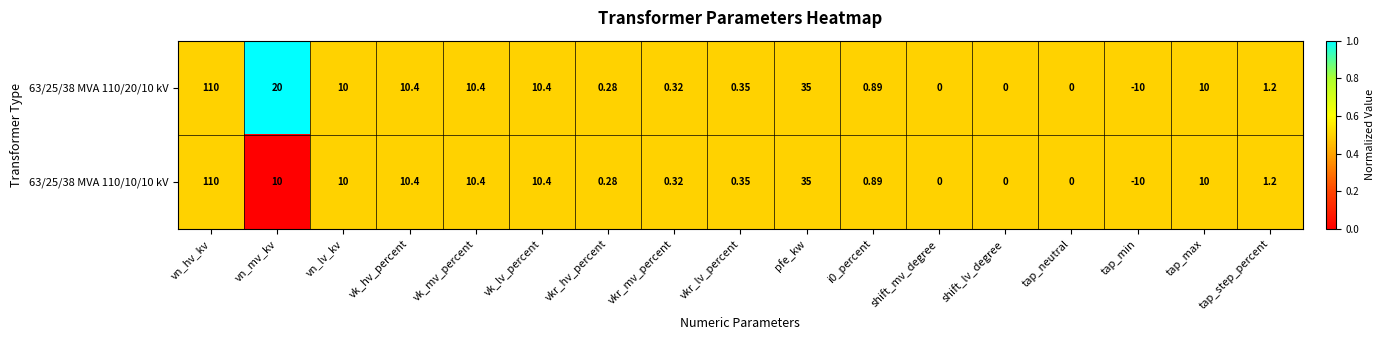

Which label corresponds to the largest value in the chart?

vn_hv_kv